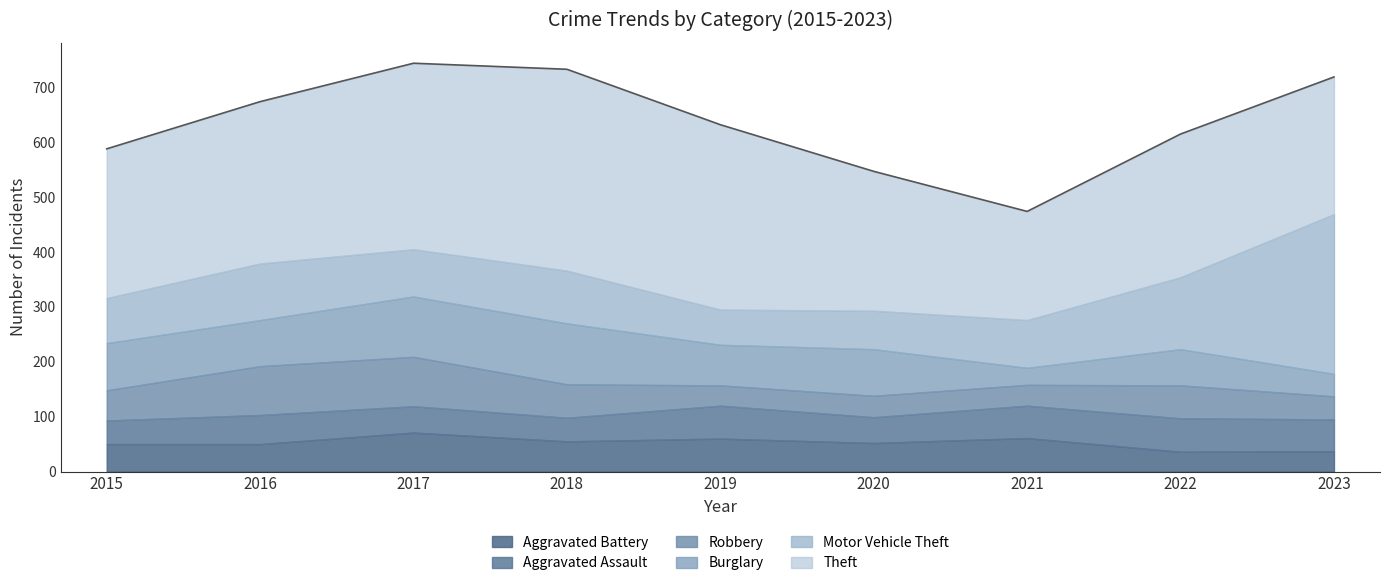

Does the chart display data point markers on the line(s)?

No